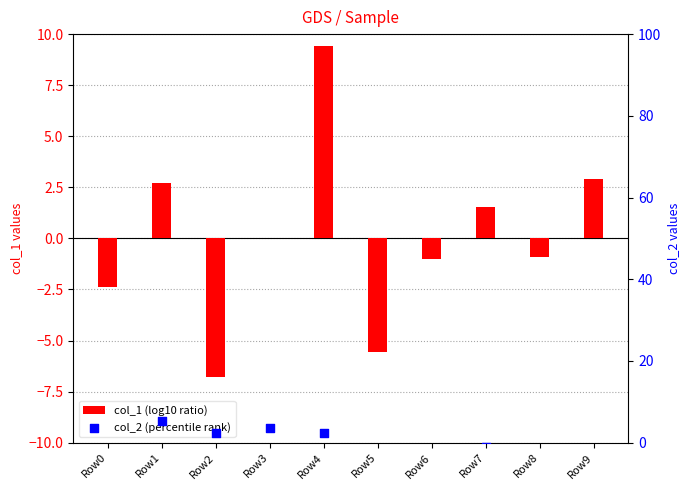

What are all the series names shown in the legend?

col_1 (log10 ratio), col_2 (percentile rank)